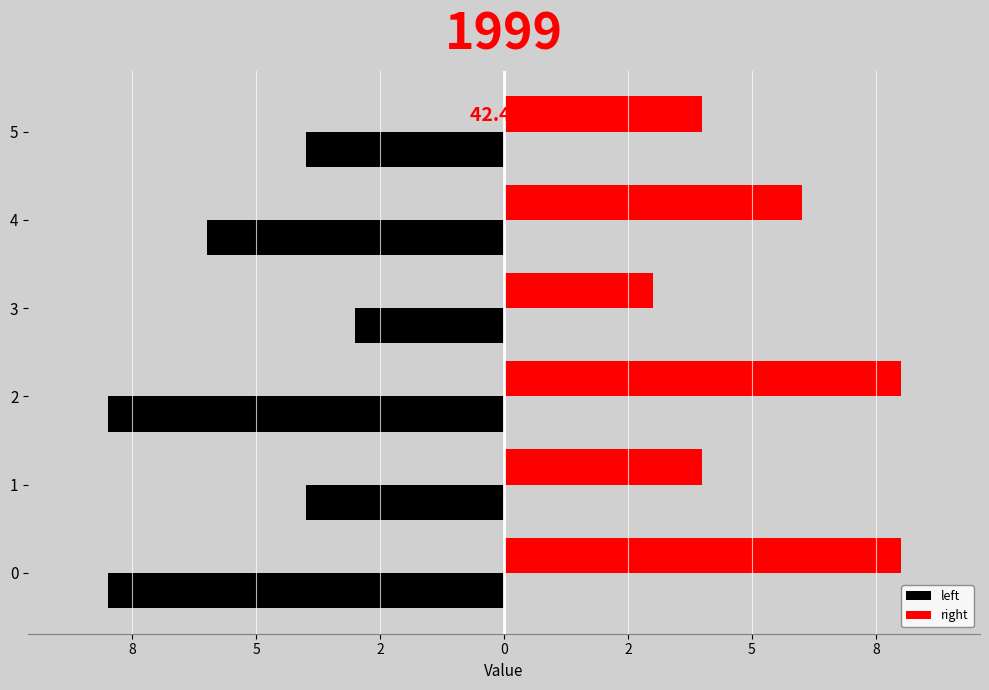

What are all the series names shown in the legend?

left, right